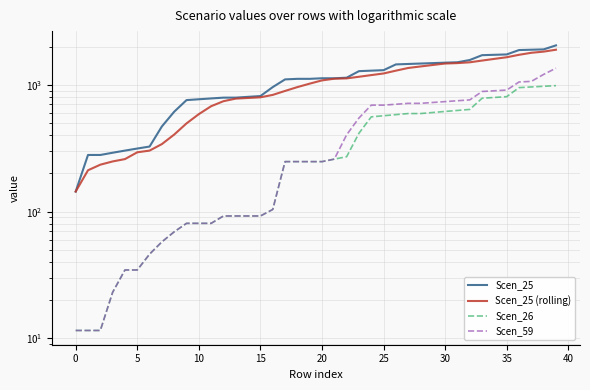

What is the sum of all Scen_25 values?

43451.1